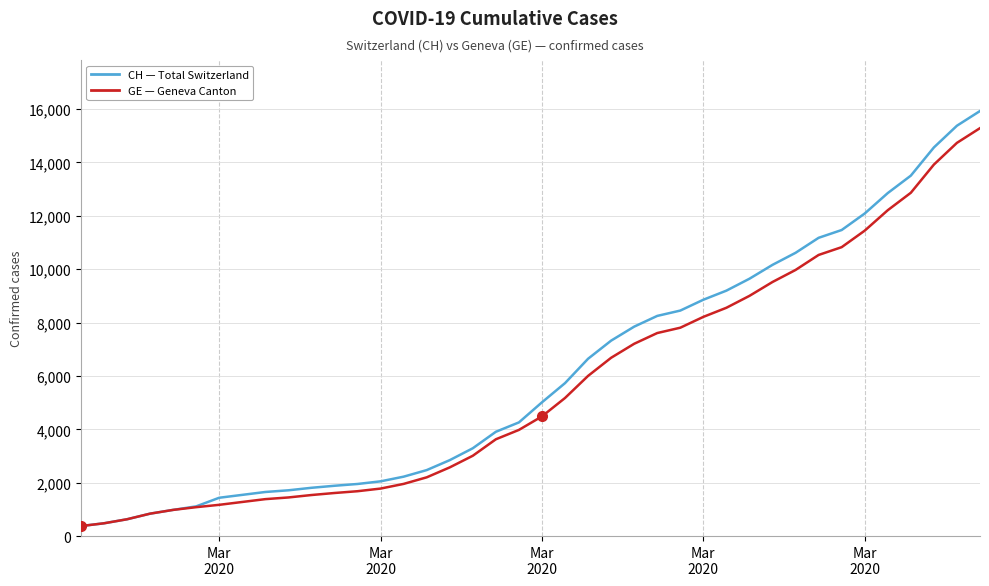

What is the smallest value displayed?

375